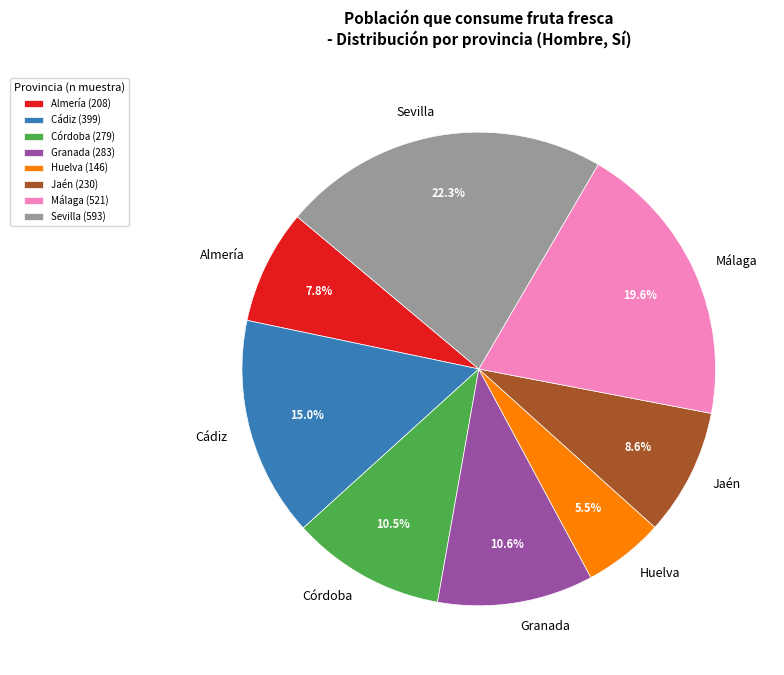

Is there any slice that represents more than half of the pie?

No